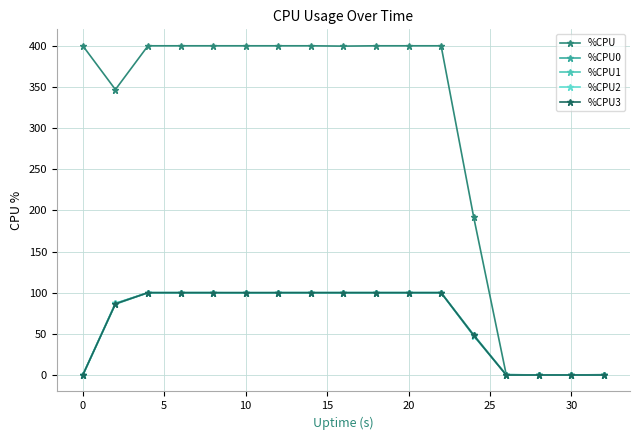

Reading left to right, transcribe all the data shown in this chart.

%CPU: 400.0	346.8	400.0	400.0	400.0	400.0	400.0	400.0	399.6	400.0	400.0	400.0	192.0	0.4	0.0	0.0	0.4
%CPU0: 0.0	86.9	100.0	100.0	100.0	100.0	100.0	100.0	100.0	100.0	100.0	100.0	48.0	0.0	0.0	0.0	0.0
%CPU1: 0.0	86.0	100.0	100.0	100.0	99.5	100.0	100.0	100.0	100.0	100.0	100.0	49.0	0.0	0.0	0.0	0.0
%CPU2: 0.0	87.1	100.0	100.0	100.0	100.0	100.0	100.0	100.0	100.0	100.0	100.0	47.5	0.5	0.0	0.0	0.0
%CPU3: 0.0	86.5	100.0	100.0	100.0	100.0	100.0	100.0	100.0	100.0	100.0	100.0	48.2	0.0	0.0	0.0	0.0